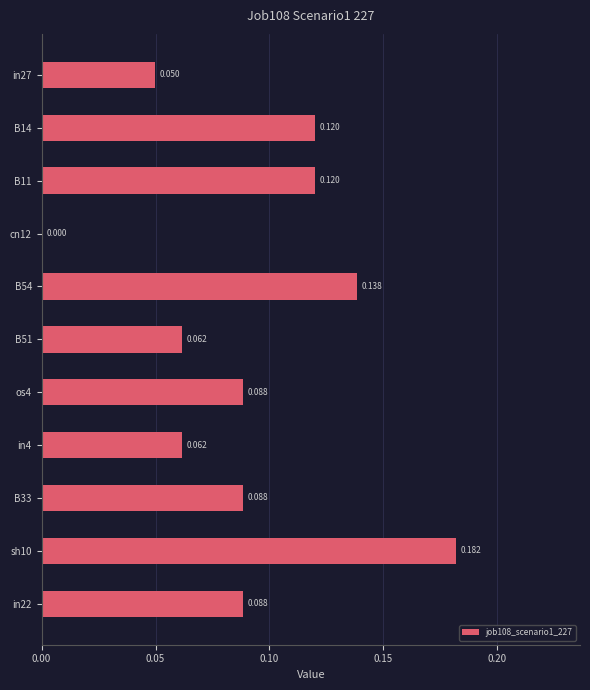

Are the bars horizontal?

Yes